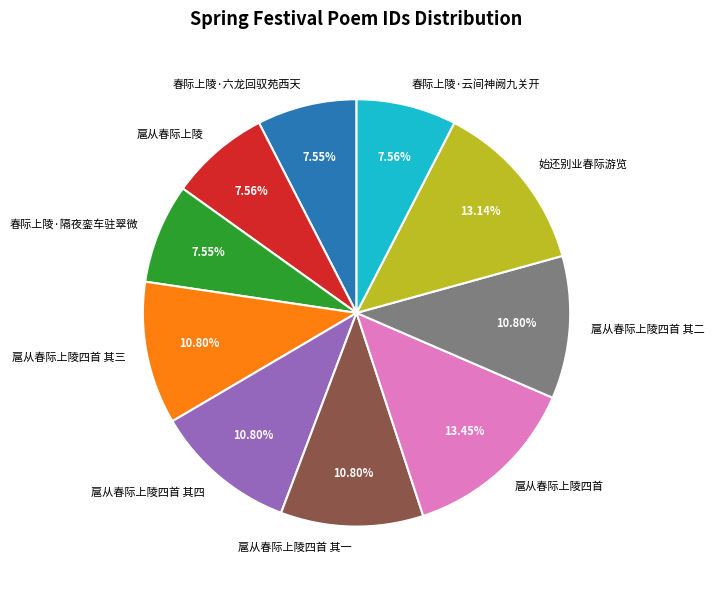

To the nearest percent, what is the difference between the largest and smallest slice percentages?

6%